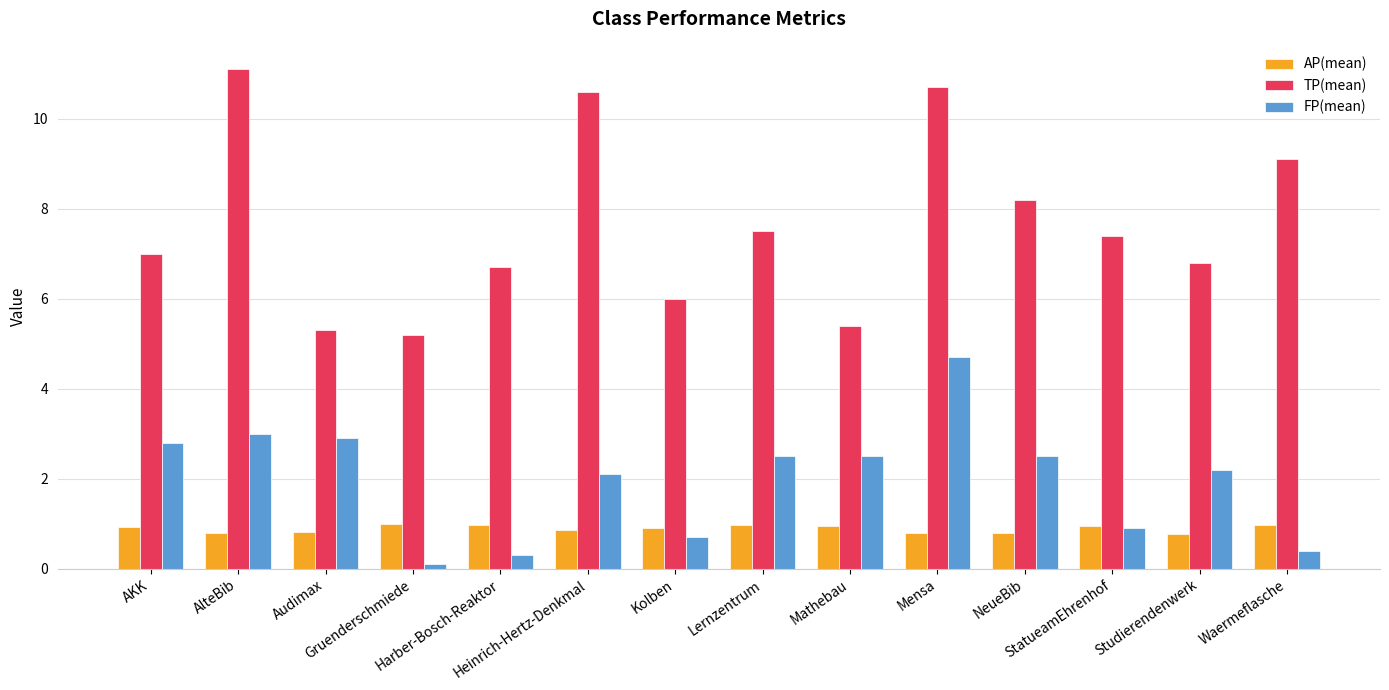

Rank the series by their average value, from highest to lowest.

TP(mean), FP(mean), AP(mean)